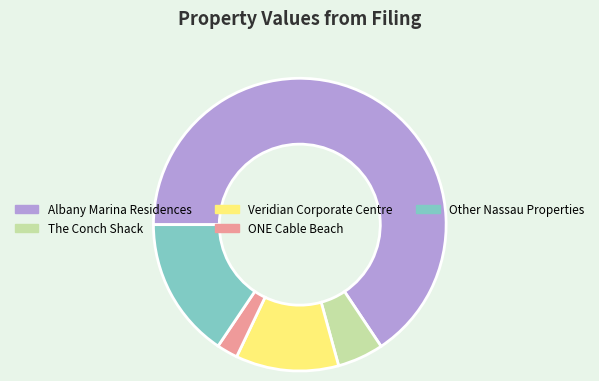

Is the sum of The Conch Shack and Albany Marina Residences greater than half?

Yes